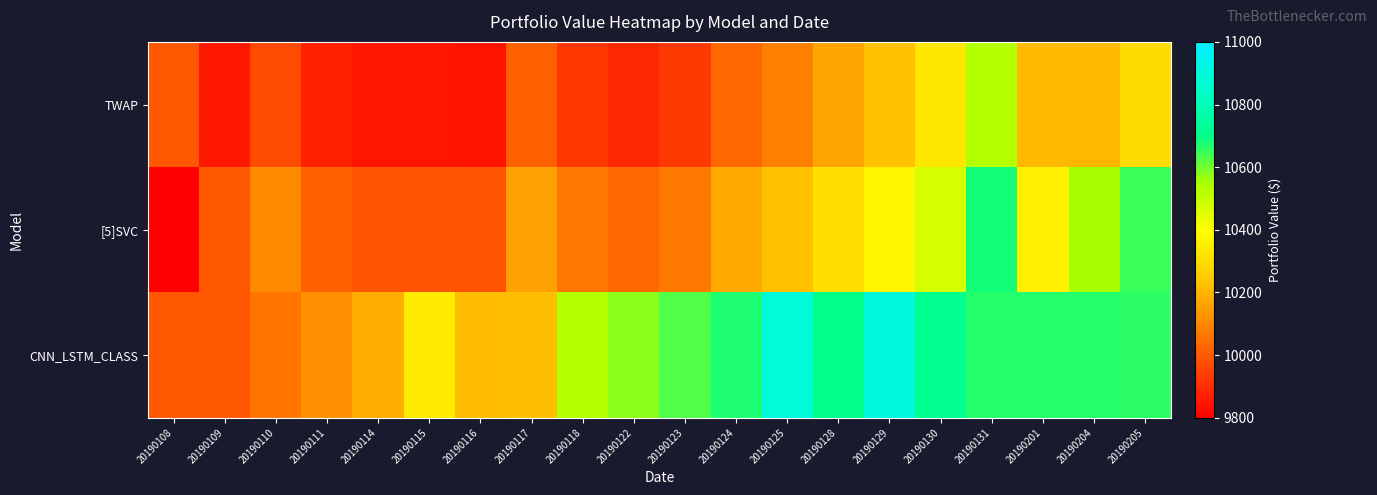

Reading left to right, extract all data points from this chart.

TWAP: 20190108=9995.0	20190109=9856.3	20190110=9966.5	20190111=9874.7	20190114=9849.4	20190115=9849.4	20190116=9844.5	20190117=10015.8	20190118=9924.7	20190122=9888.7	20190123=9929.5	20190124=10032.8	20190125=10082.5	20190128=10163.4	20190129=10228.0	20190130=10330.0	20190131=10532.6	20190201=10209.3	20190204=10204.3	20190205=10296.7
[5]SVC: 20190108=0.0	20190109=9995.0	20190110=10106.8	20190111=10013.7	20190114=9988.0	20190115=9988.0	20190116=9983.0	20190117=10156.9	20190118=10064.5	20190122=10027.9	20190123=10069.3	20190124=10174.2	20190125=10224.5	20190128=10306.6	20190129=10372.2	20190130=10475.7	20190131=10681.3	20190201=10358.4	20190204=10552.3	20190205=10648.9
CNN_LSTM_CLASS: 20190108=9995.0	20190109=9995.0	20190110=10058.3	20190111=10120.2	20190114=10184.8	20190115=10341.8	20190116=10216.7	20190117=10223.5	20190118=10536.3	20190122=10576.4	20190123=10628.8	20190124=10673.7	20190125=10890.6	20190128=10702.2	20190129=10895.4	20190130=10713.1	20190131=10667.7	20190201=10667.7	20190204=10667.7	20190205=10662.4